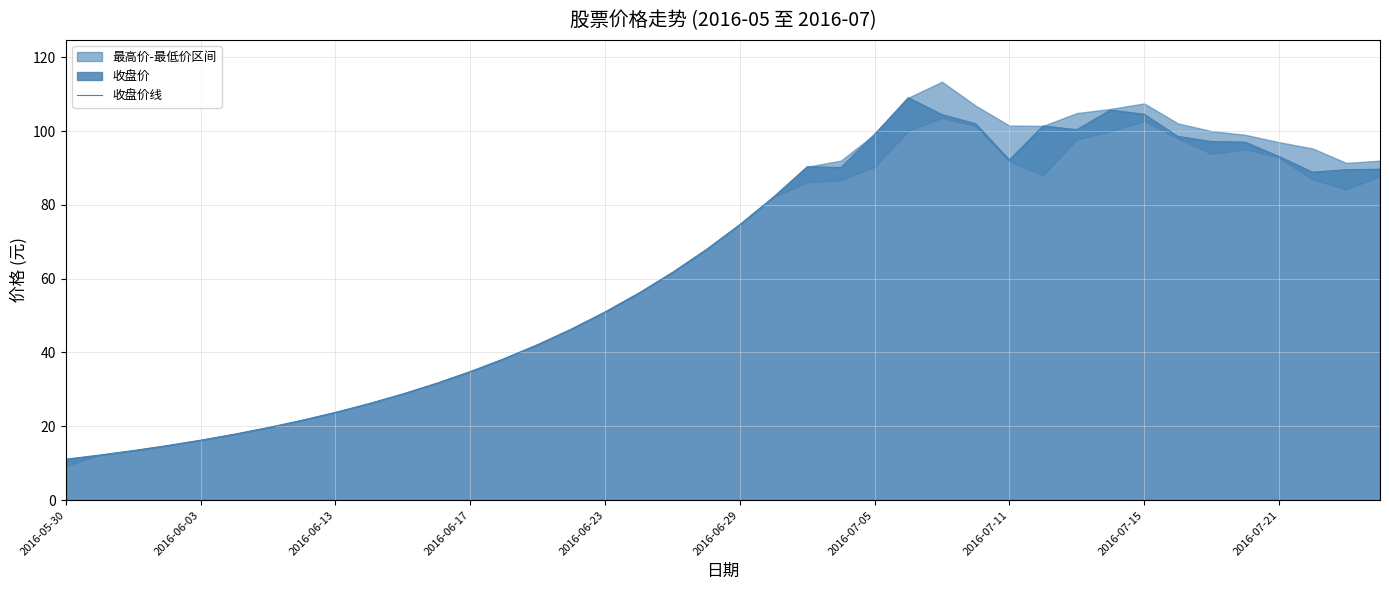

What value does the data have at 2016-07-05?

99.1